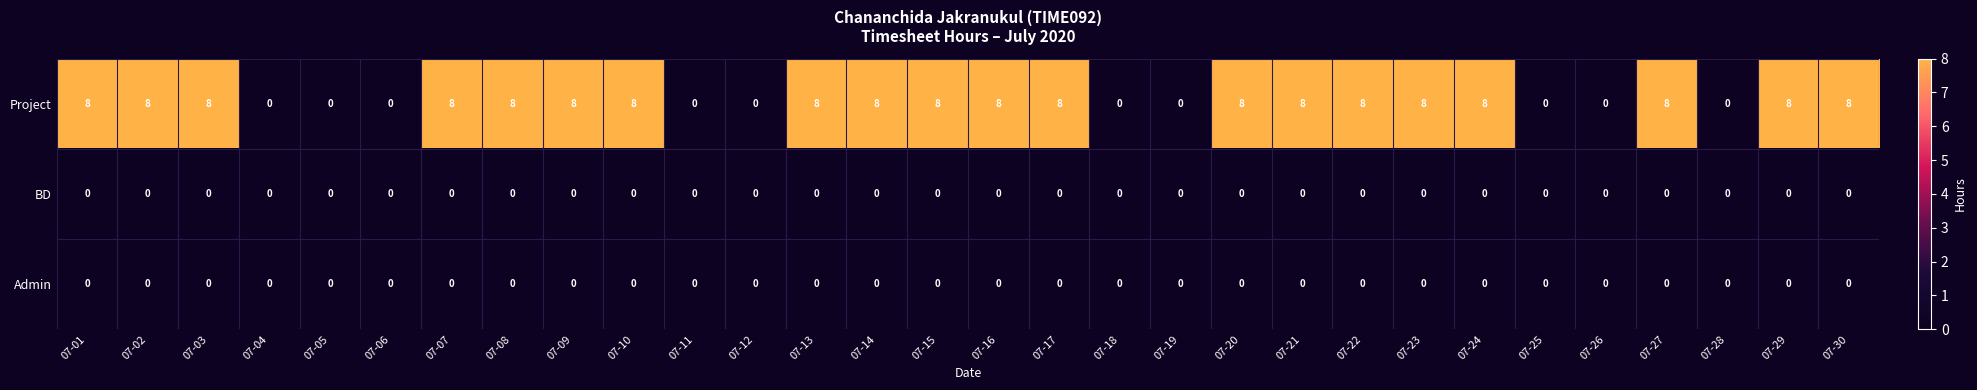

Which series has the largest total across all categories?

Project